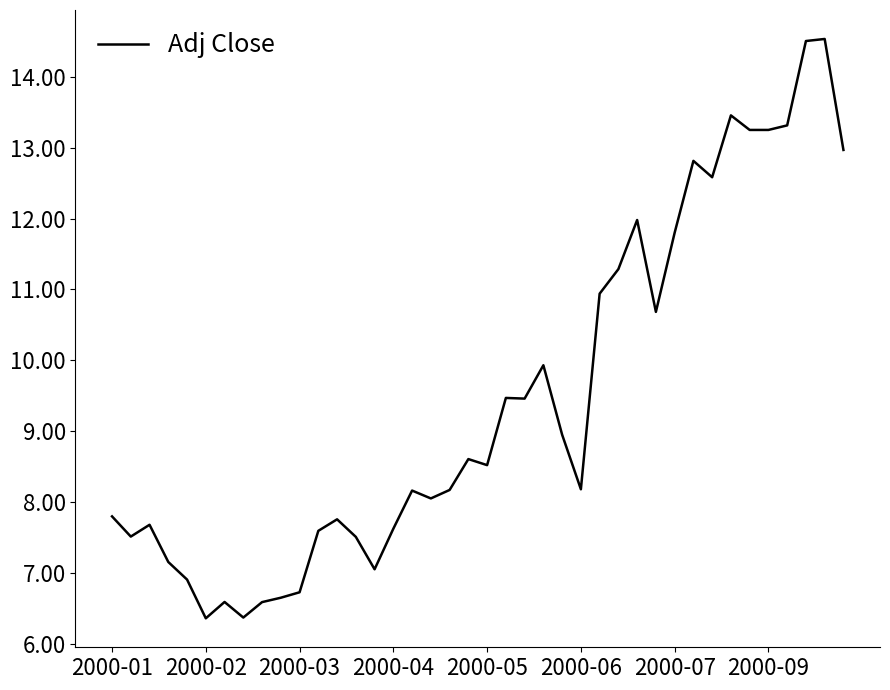

Does the chart display data point markers on the line(s)?

No